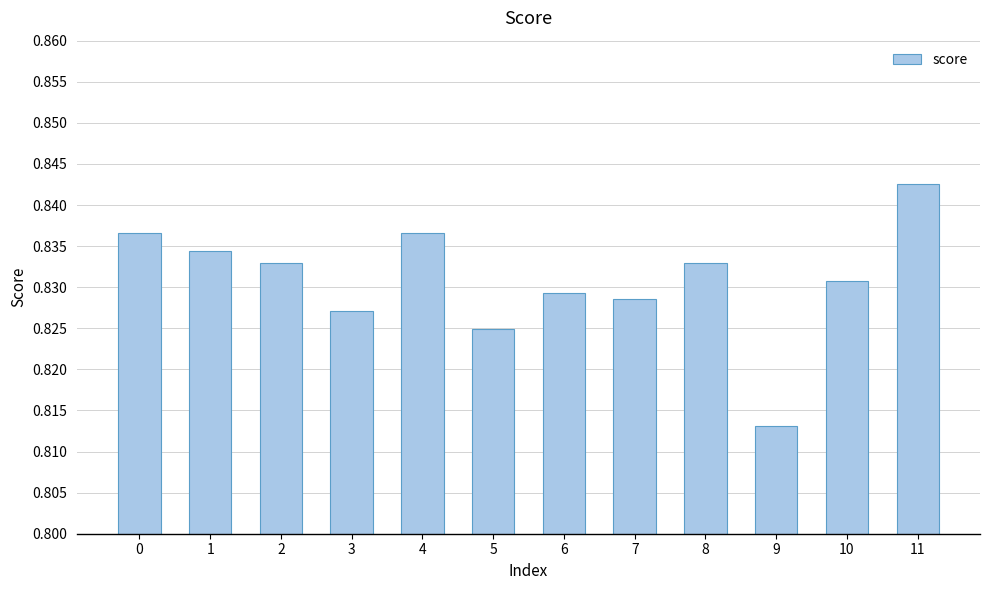

How many series are shown in this chart?

1